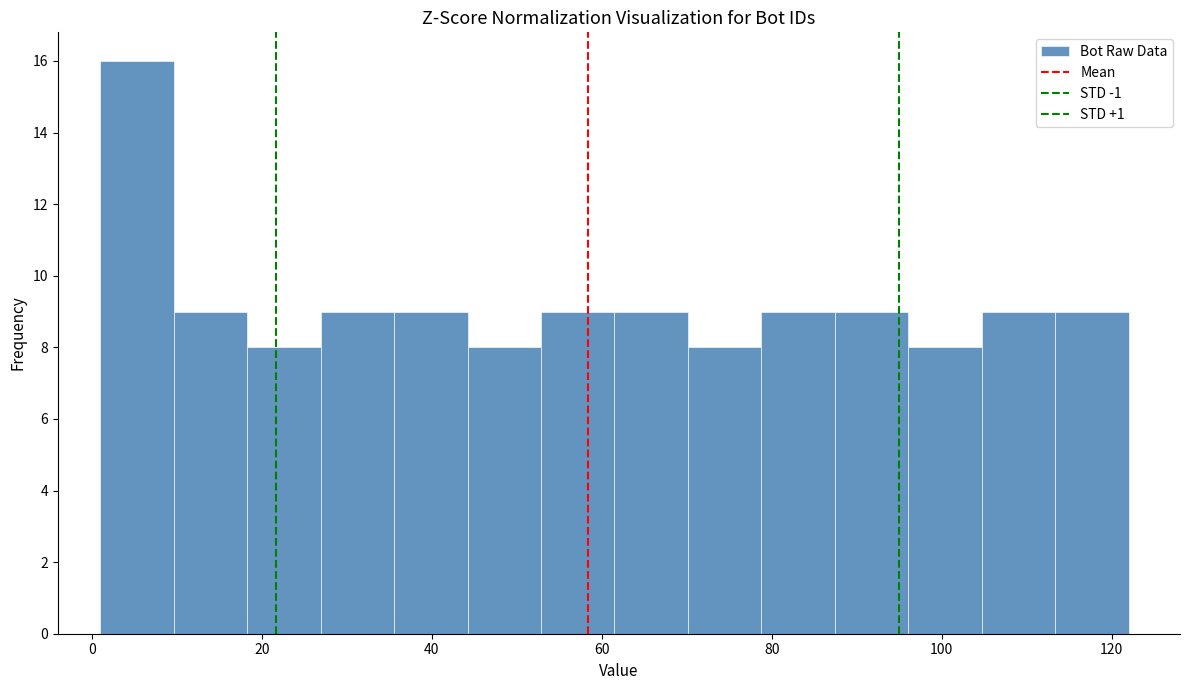

Reading left to right, transcribe this chart: for each bar, give the range it covers on the x-axis and its height. Neither the bar edges nor the heights are printed on the chart, so give them approximately, as read against the axes.

2 to 10: 16
10 to 18: 9
18 to 26: 8
26 to 36: 9
36 to 44: 9
44 to 52: 8
52 to 62: 9
62 to 70: 9
70 to 78: 8
78 to 88: 9
88 to 96: 9
96 to 104: 8
104 to 114: 9
114 to 122: 9